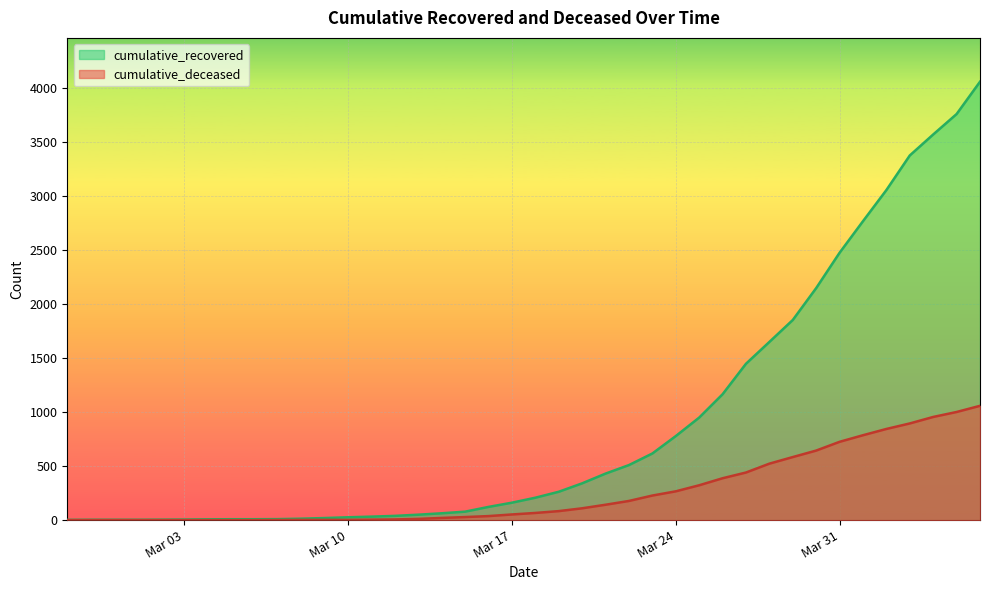

How many values in cumulative_deceased are above zero?

31